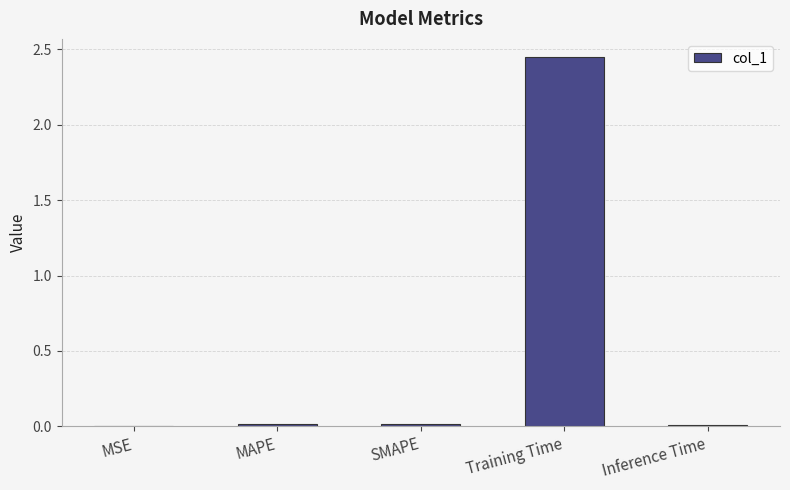

At which category does the chart reach its peak across all series?

Training Time